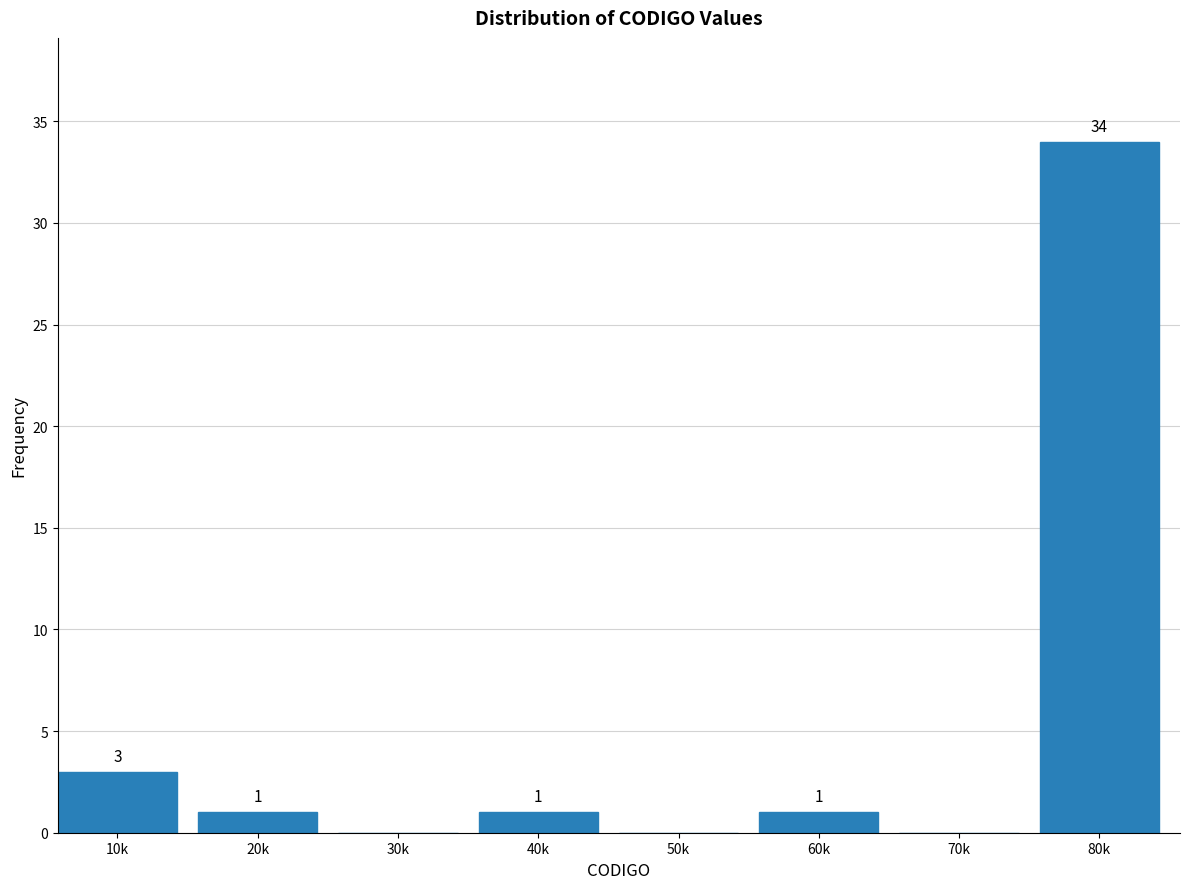

Reading right to left, list all the values displayed in this chart.

80k=34	70k=0	60k=1	50k=0	40k=1	30k=0	20k=1	10k=3